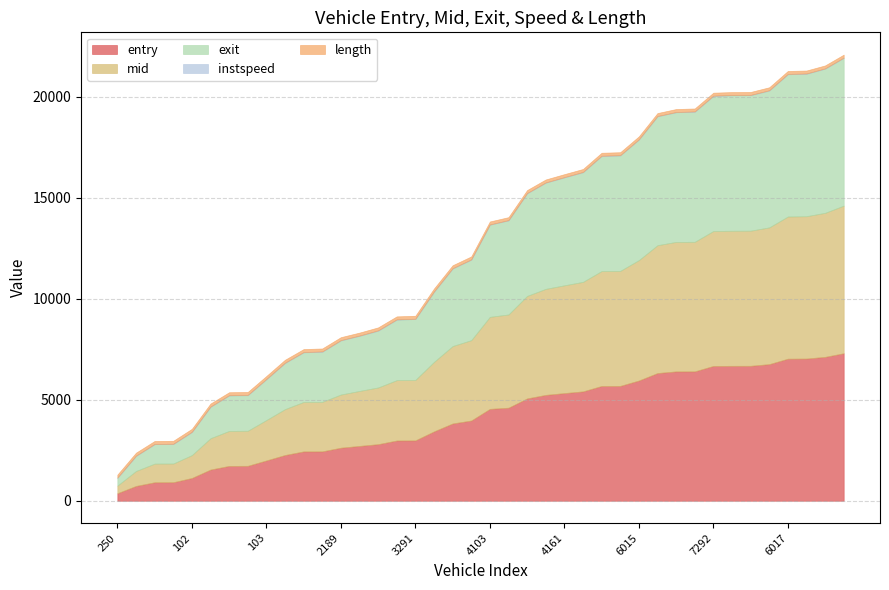

What is the total value across all series at 96?

2960.1